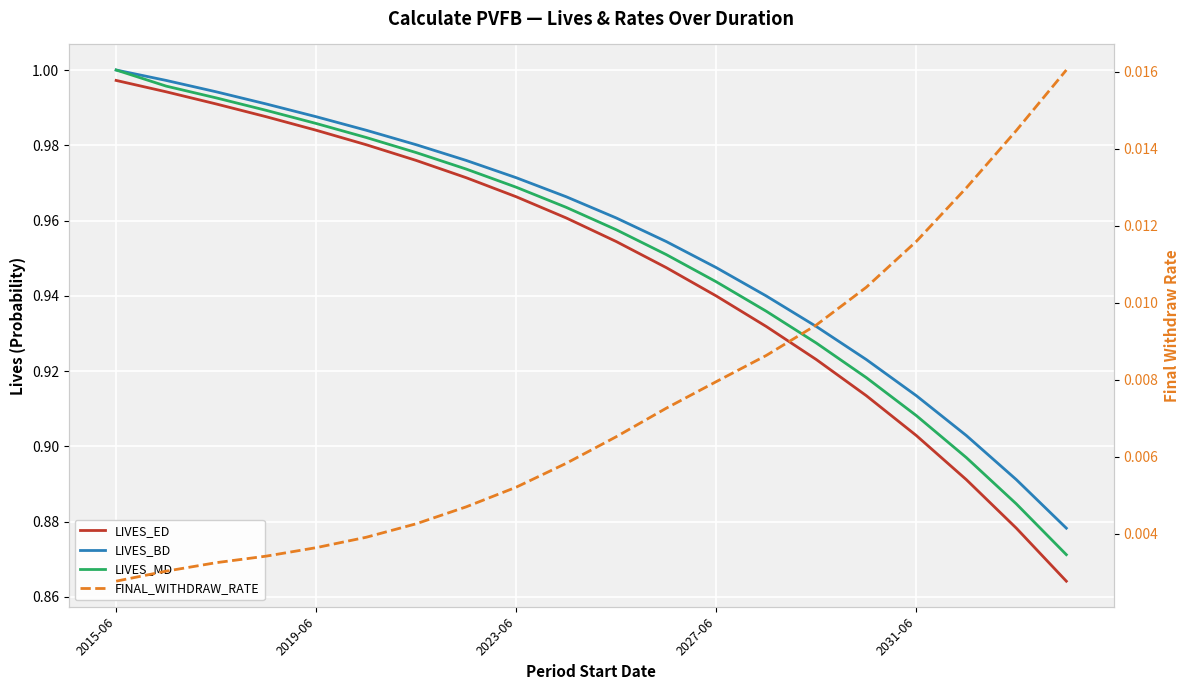

True or false: LIVES_MD has a value of 1.0 at 10.

True